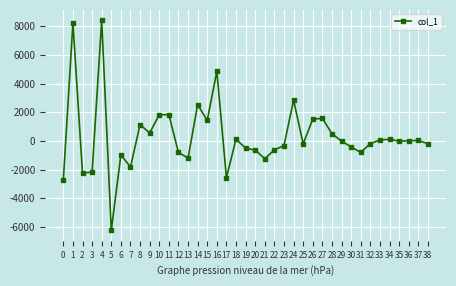

Which label corresponds to the smallest value in the chart?

5